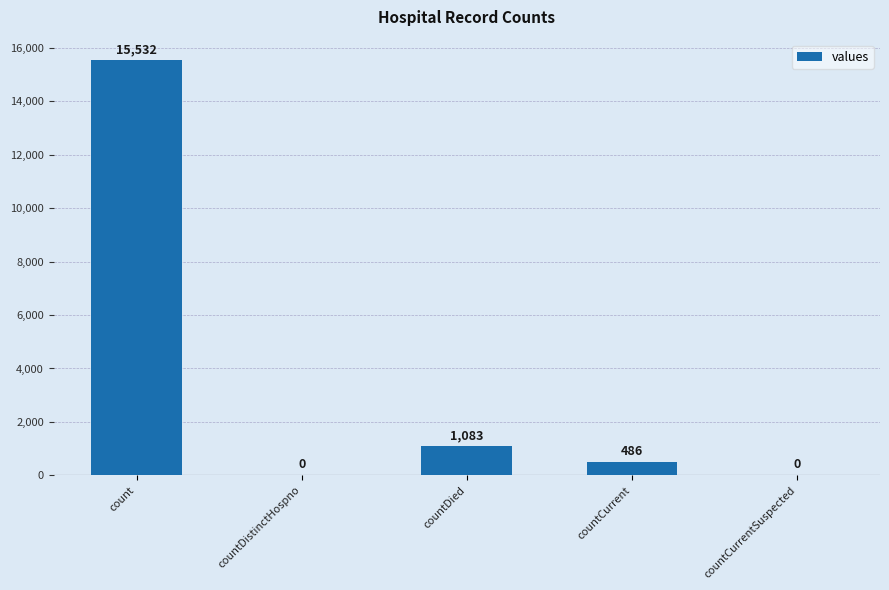

What is the sum of all values?

17101